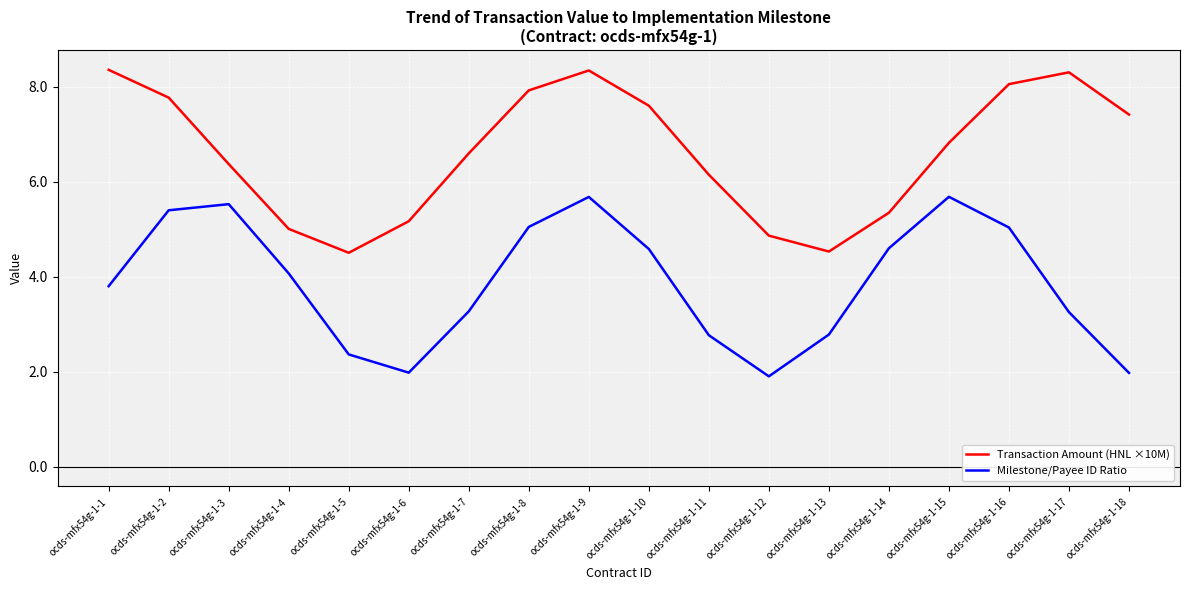

True or false: Transaction Amount (HNL ×10M) and Milestone/Payee ID Ratio cross at least once.

False